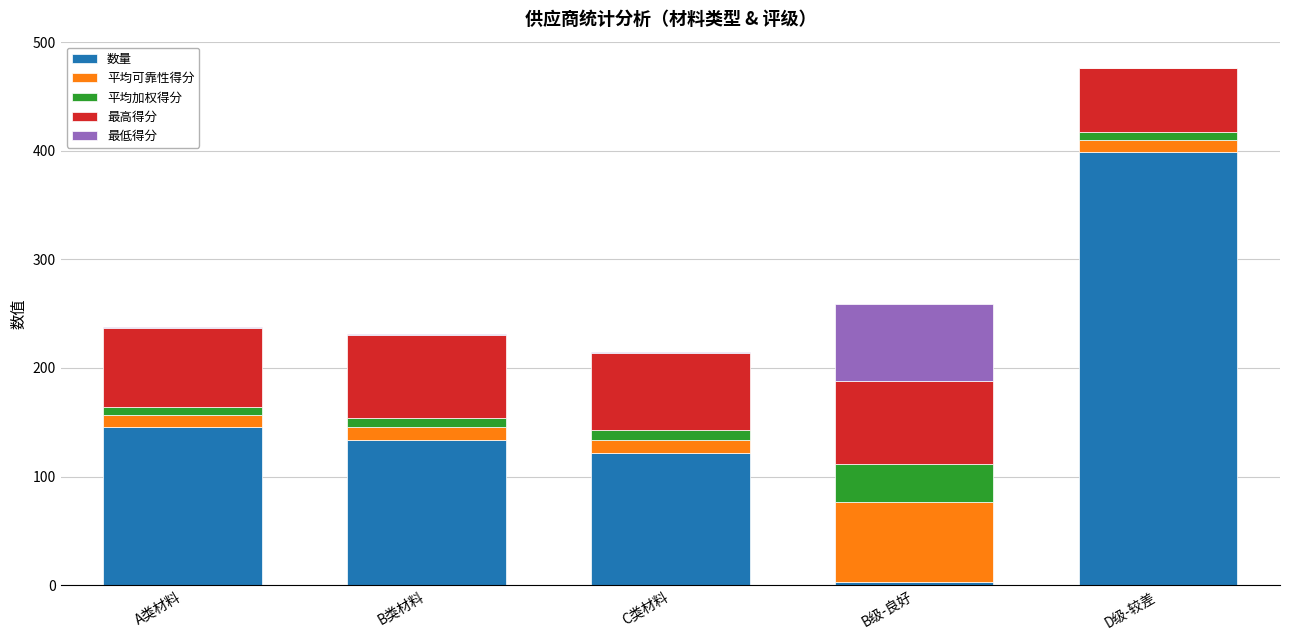

What is the highest value of the 数量 series?

399.0